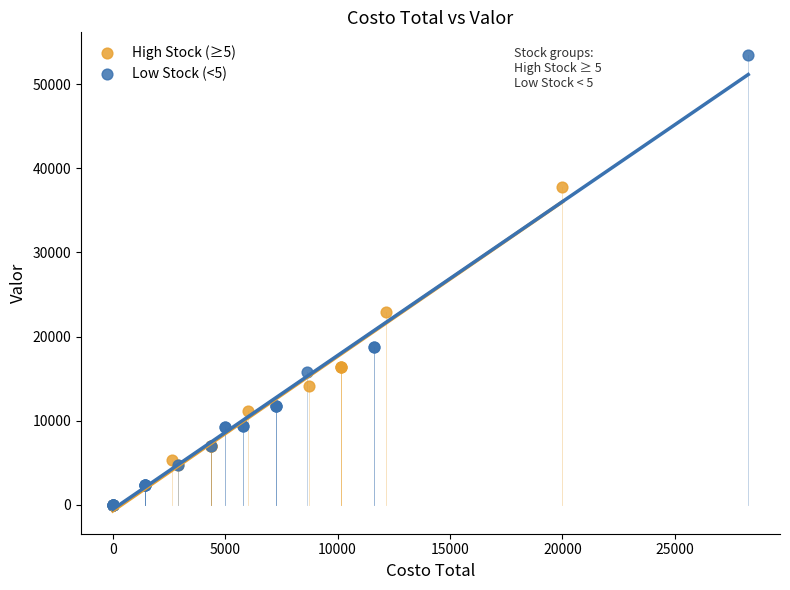

Which series reaches the maximum Y coordinate?

Low Stock (<5)